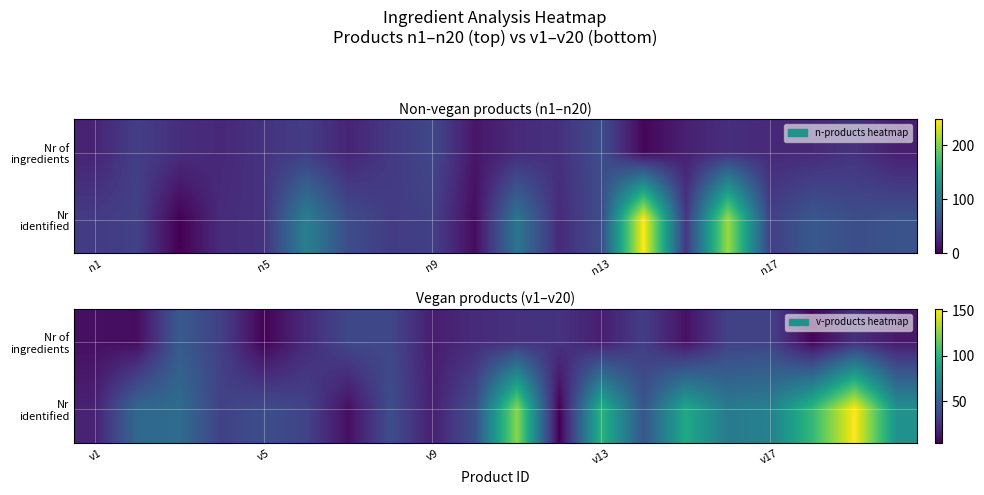

At how many categories does at least one series exceed 113?

2